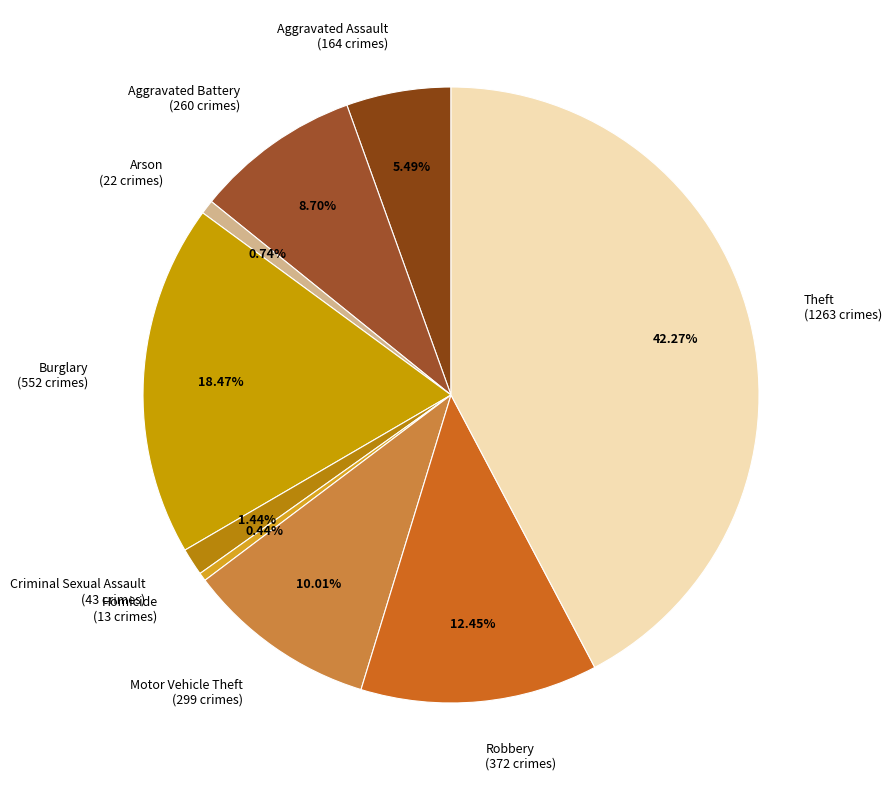

Does Motor Vehicle Theft (299 crimes) represent more than half of the total?

No